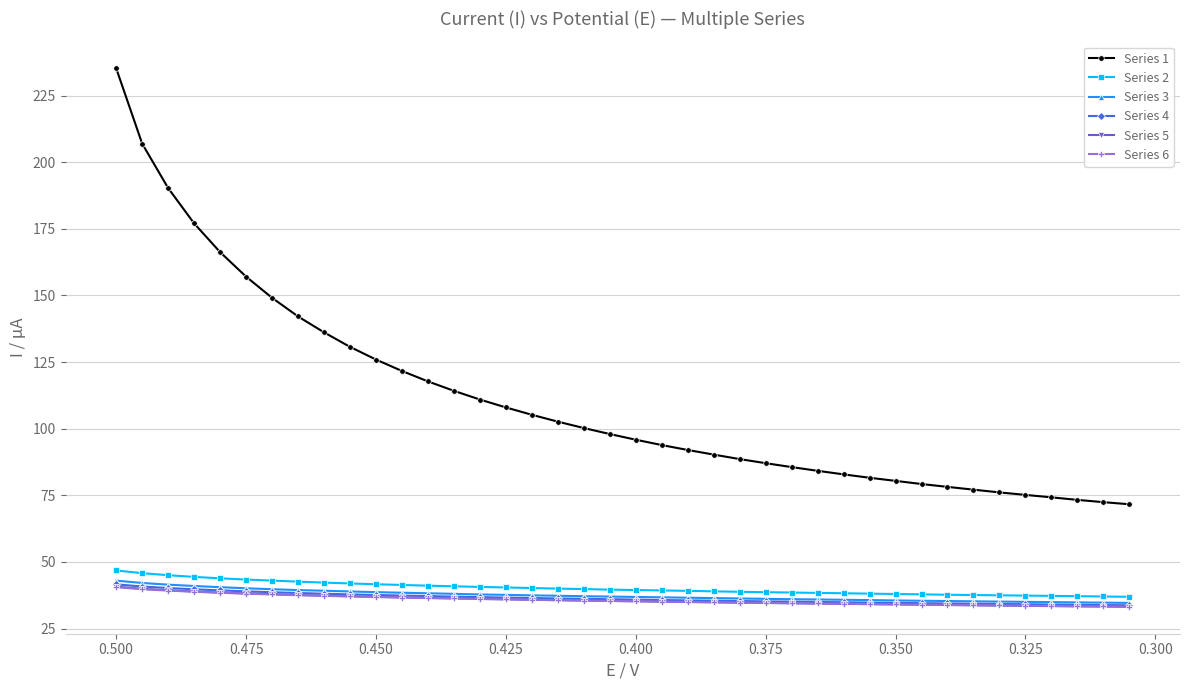

True or false: Series 3 and Series 5 intersect in this chart.

False